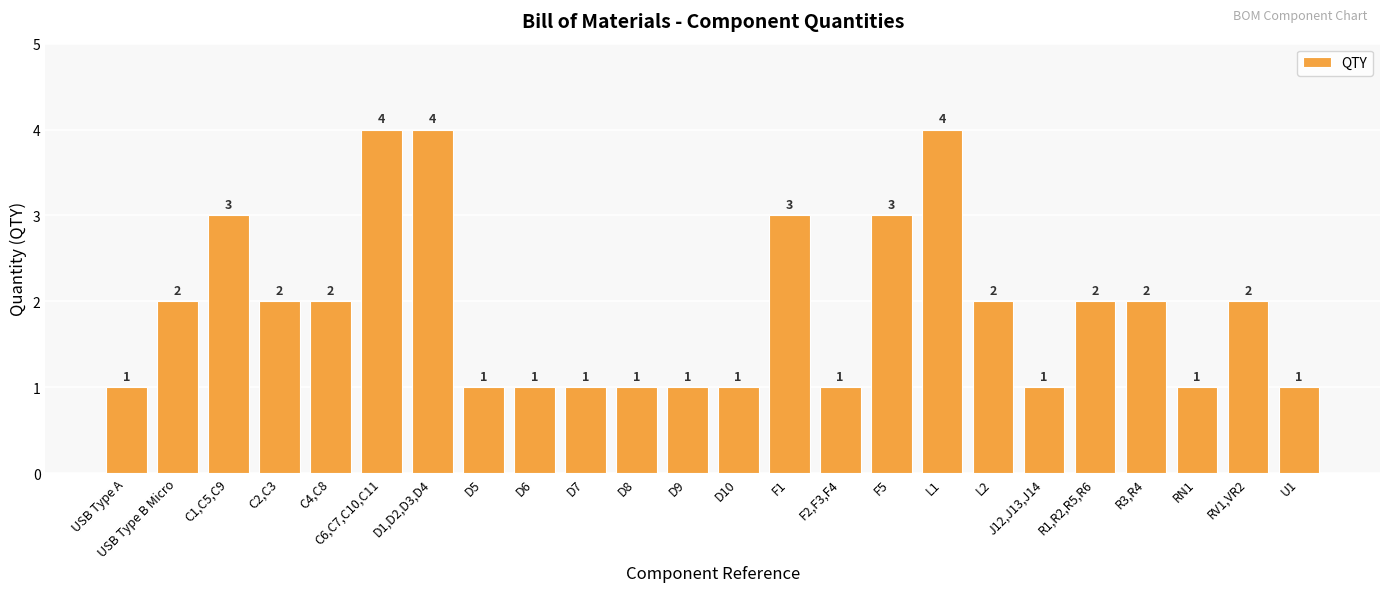

What is the sum of the values at D6 and F1?

4